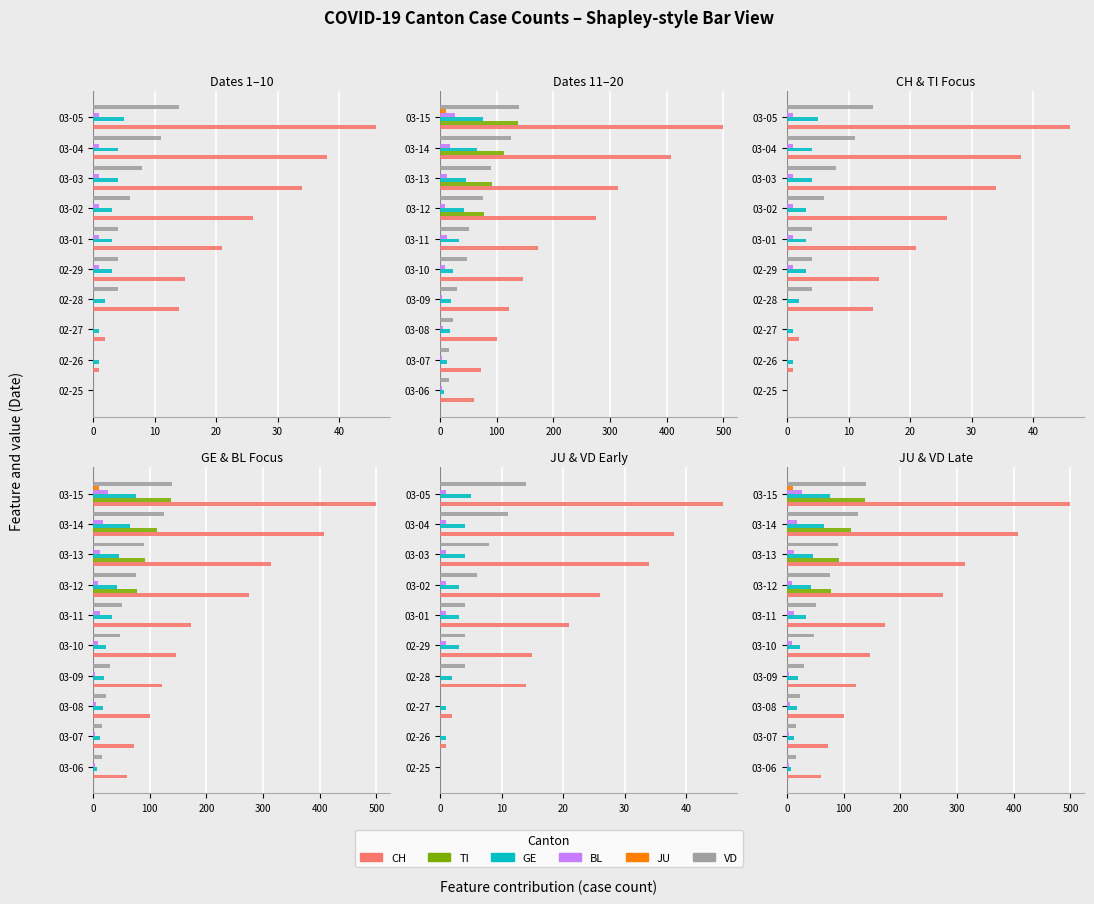

What is the difference between the highest and lowest values at 03-10?

146